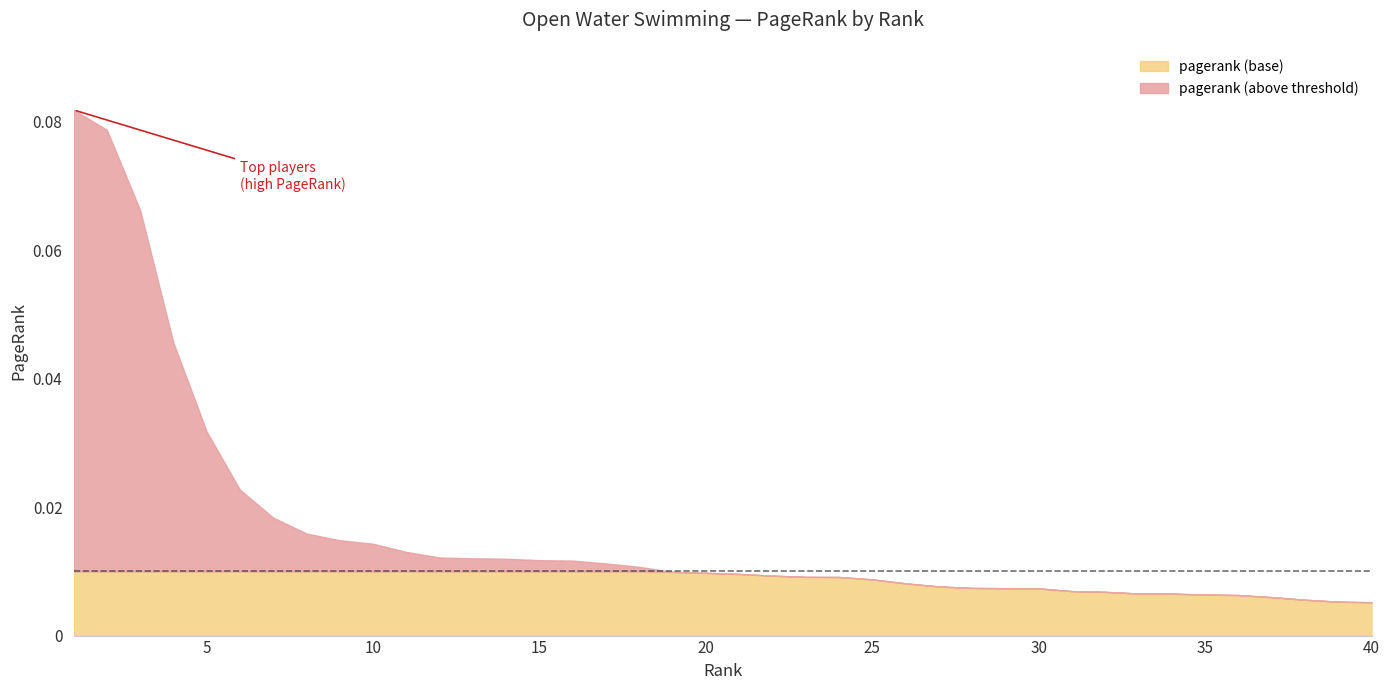

What are all the series names shown in the legend?

pagerank (base), pagerank (above threshold)